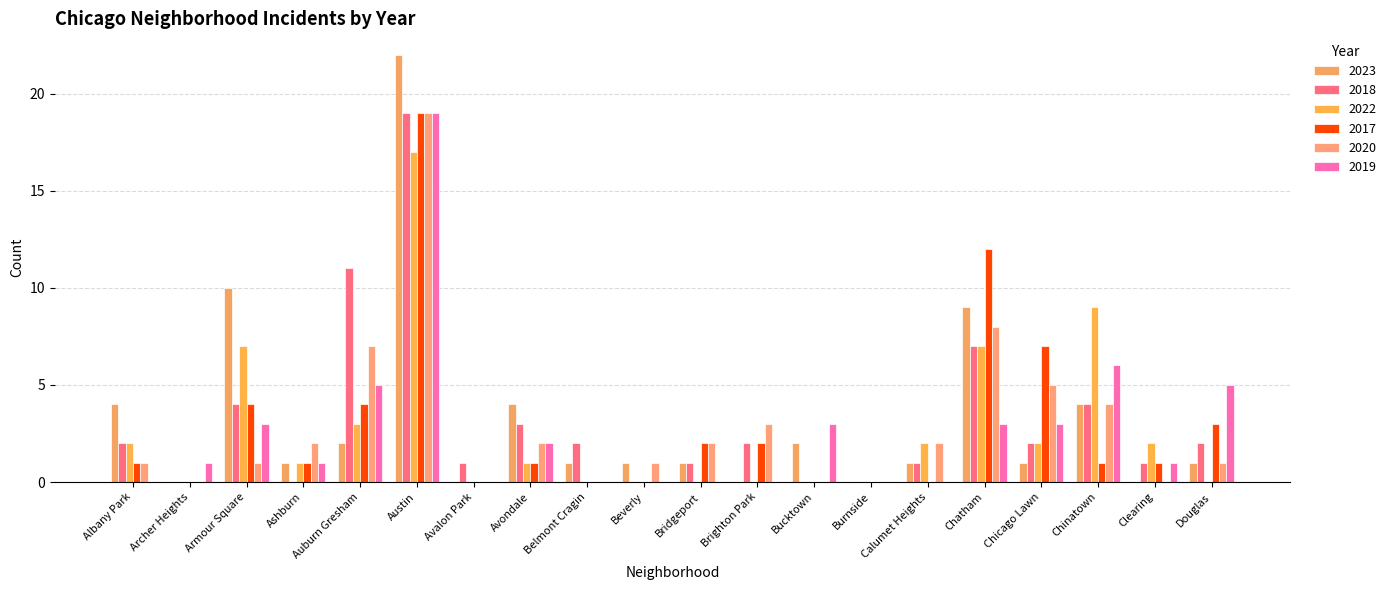

Rank the series at Chatham from lowest to highest value.

2019, 2018, 2022, 2020, 2023, 2017